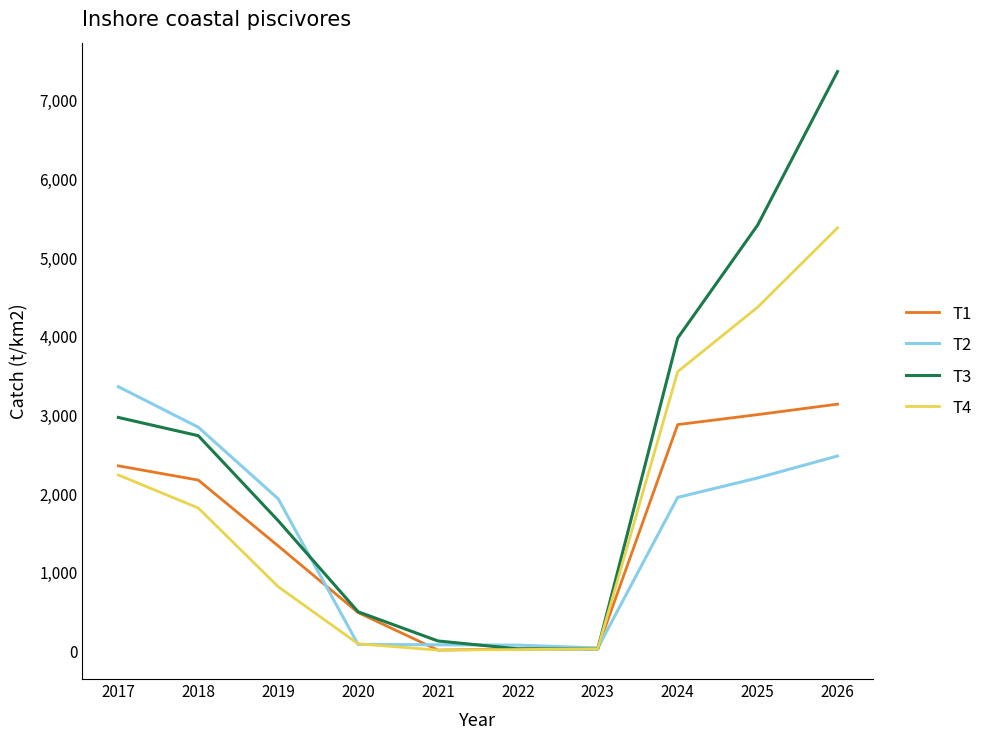

Which series changed the most between 2019 and 2020?

T2